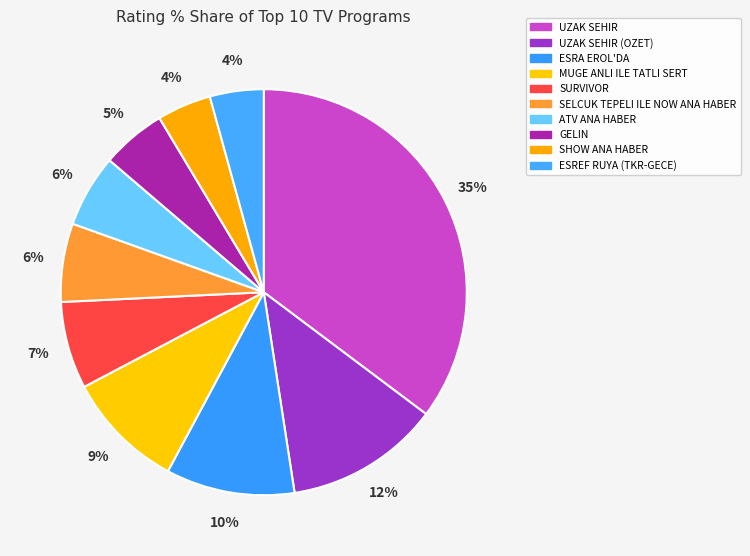

Rank the categories by value from highest to lowest.

UZAK SEHIR, UZAK SEHIR (OZET), ESRA EROL'DA, MUGE ANLI ILE TATLI SERT, SURVIVOR, SELCUK TEPELI ILE NOW ANA HABER, ATV ANA HABER, GELIN, SHOW ANA HABER, ESREF RUYA (TKR-GECE)